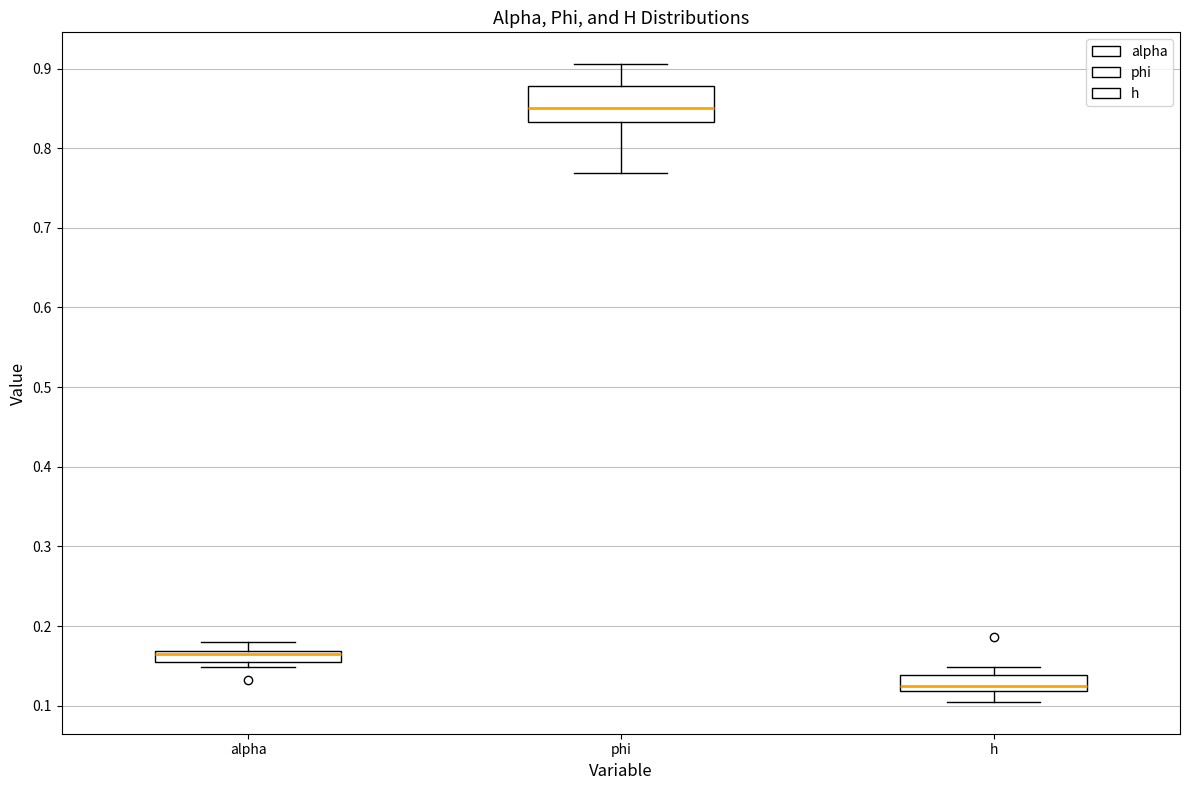

Which box's median line is the highest?

phi